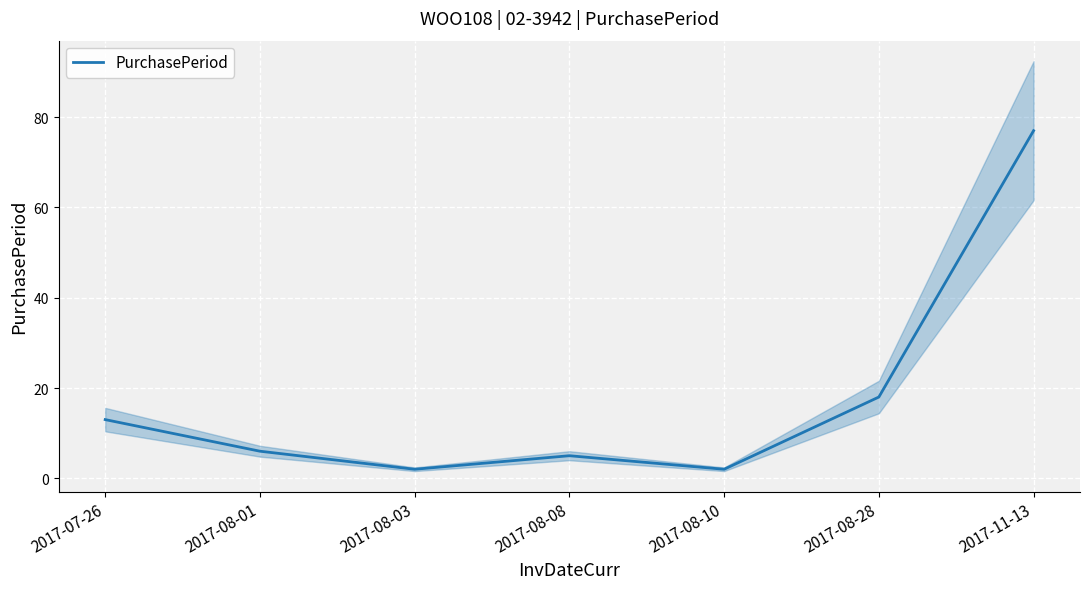

Where does the data first go above 6?

2017-07-26